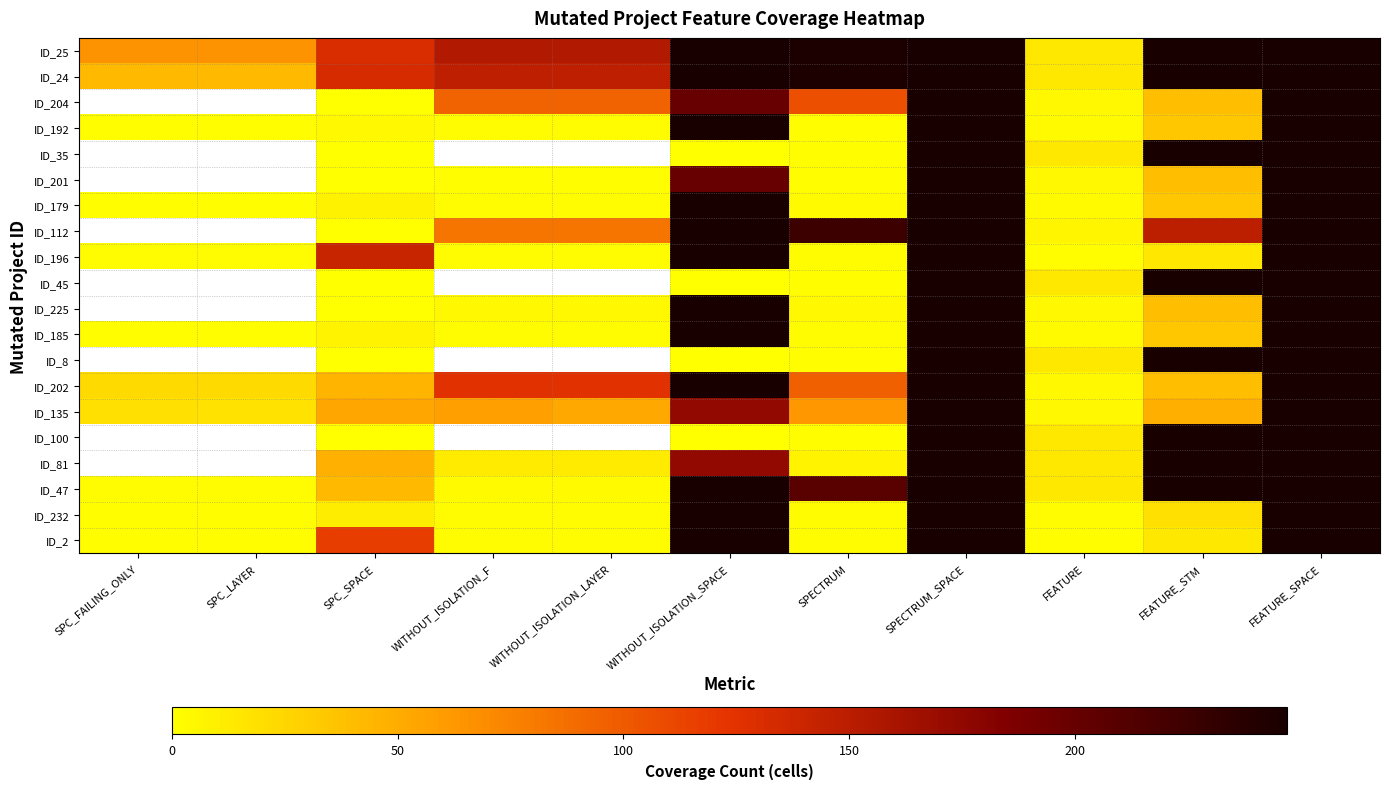

At which label does ID_232 reach its minimum?

SPC_FAILING_ONLY